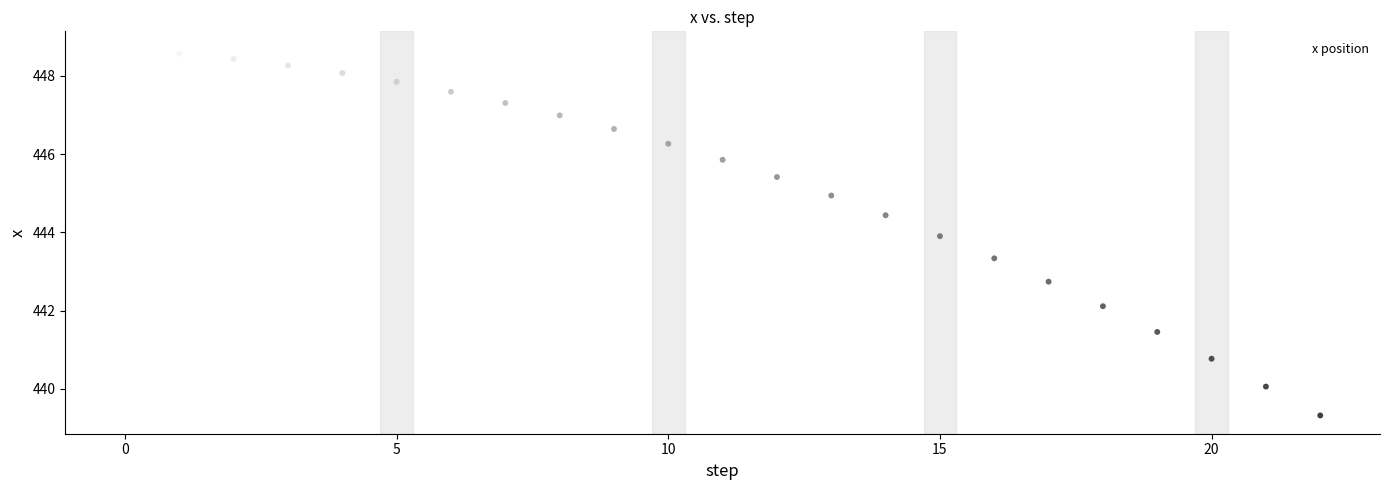

What is the range of Y values (max minus min)?

9.4